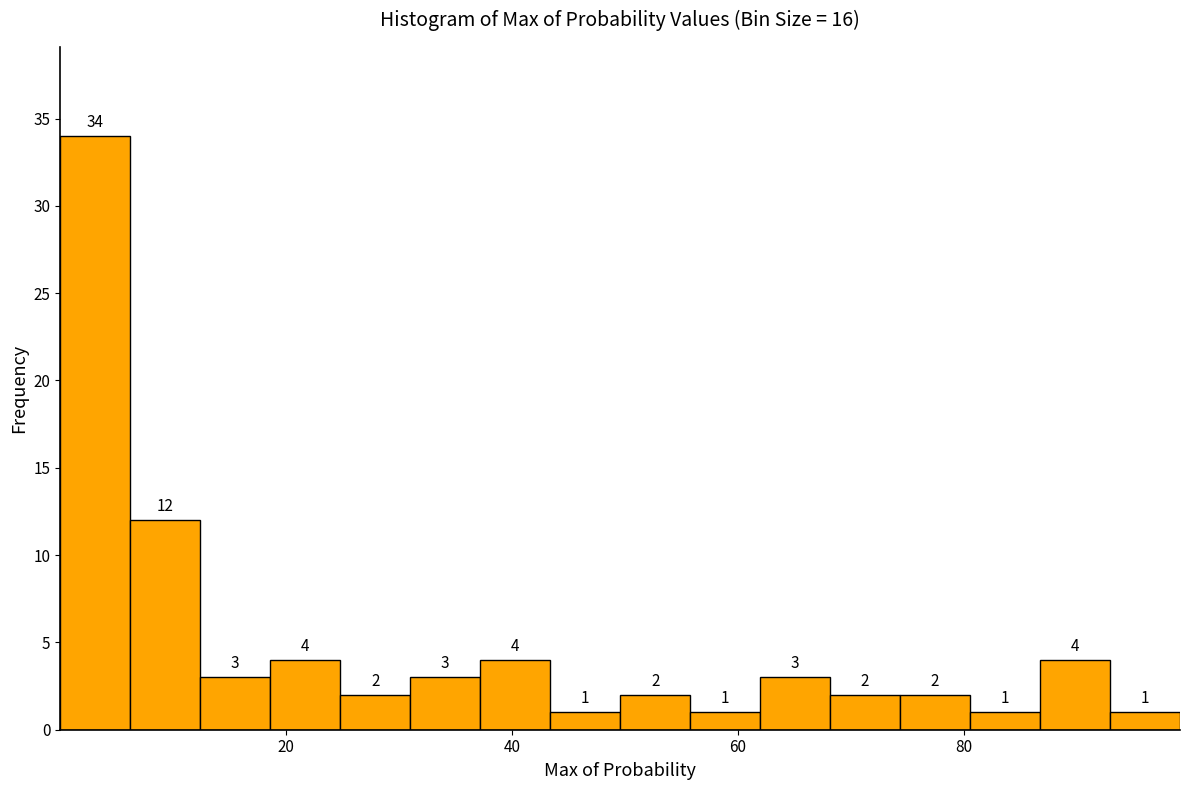

Around what value on the x-axis is the tallest bar? Give the approximate position of its centre, as read against the axis.

4